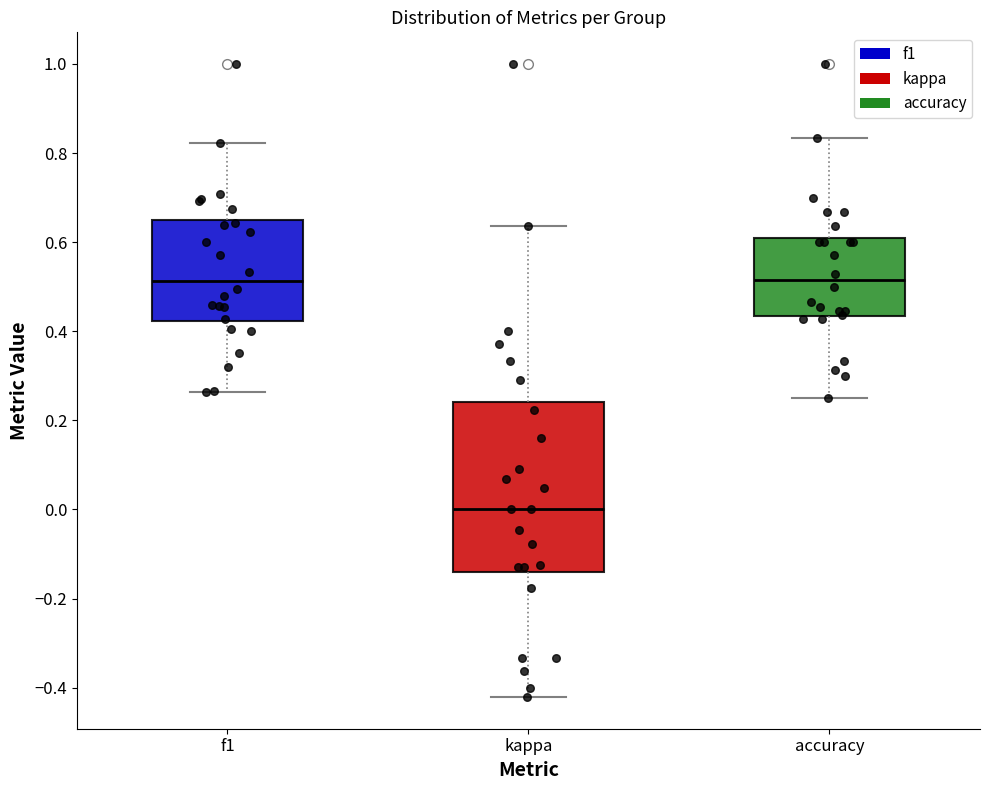

Reading left to right, transcribe this box plot: for each box, give where its median line is, the range the box spans, and where its two whiskers end, as read against the y-axis. The values are not printed on the chart, so give them approximately, as read against the axis.

f1: median 0.52, box 0.42 to 0.66, whiskers 0.26 to 0.82
kappa: median 0.00, box -0.14 to 0.24, whiskers -0.42 to 0.64
accuracy: median 0.52, box 0.44 to 0.60, whiskers 0.26 to 0.84